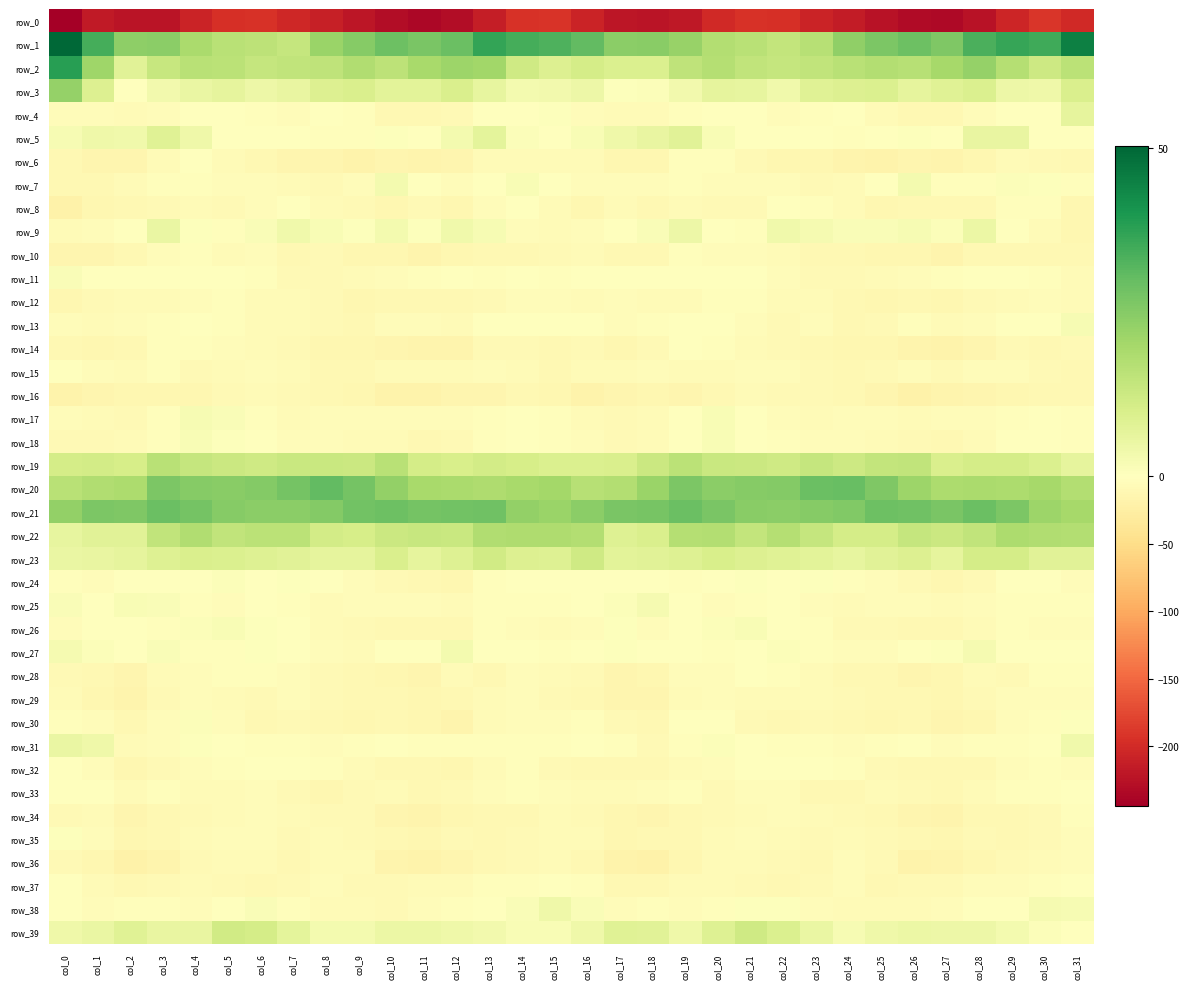

Where is row_37 nearest to the value -5?

col_28